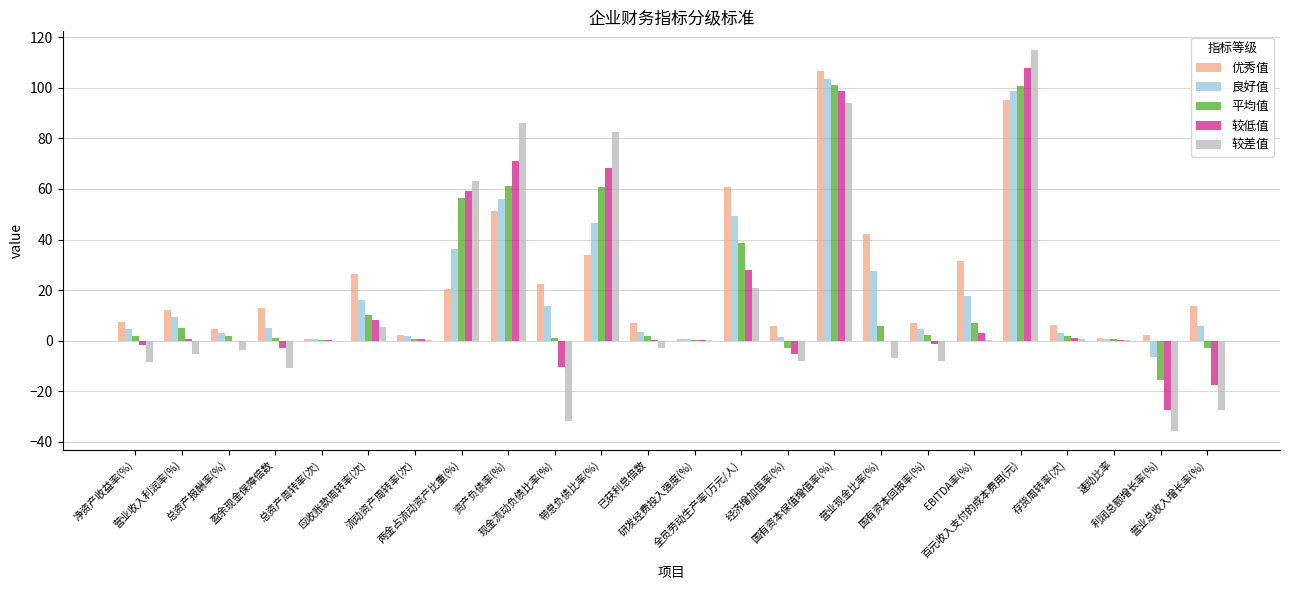

What is the maximum value shown in the chart?

114.8